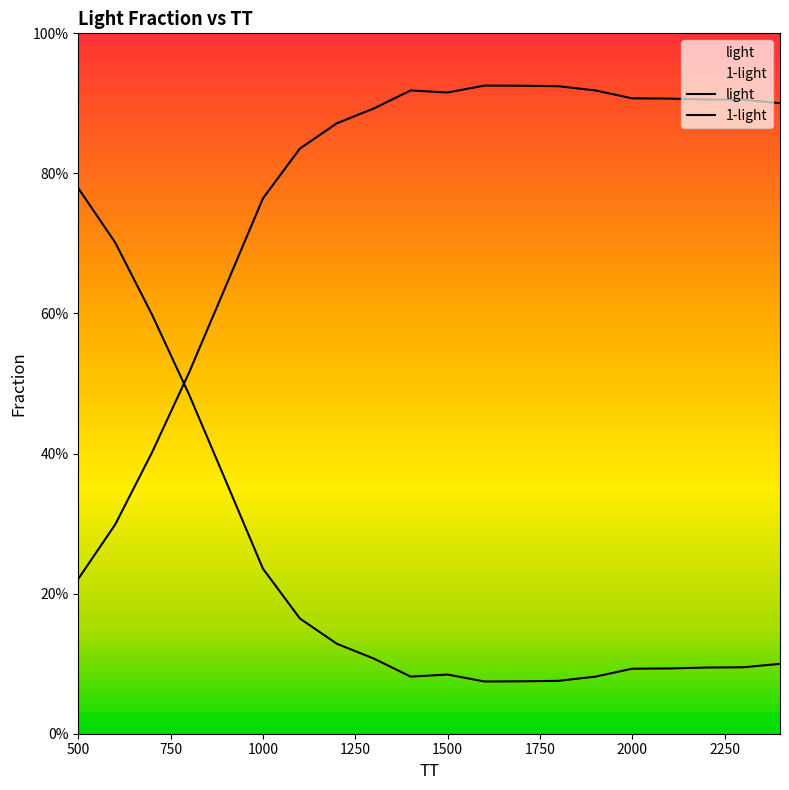

Which series has the widest spread of values?

light